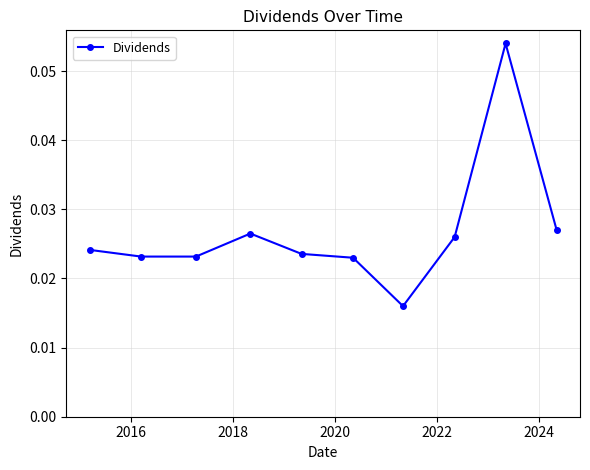

True or false: there are more than 0 points higher than both neighbors.

True